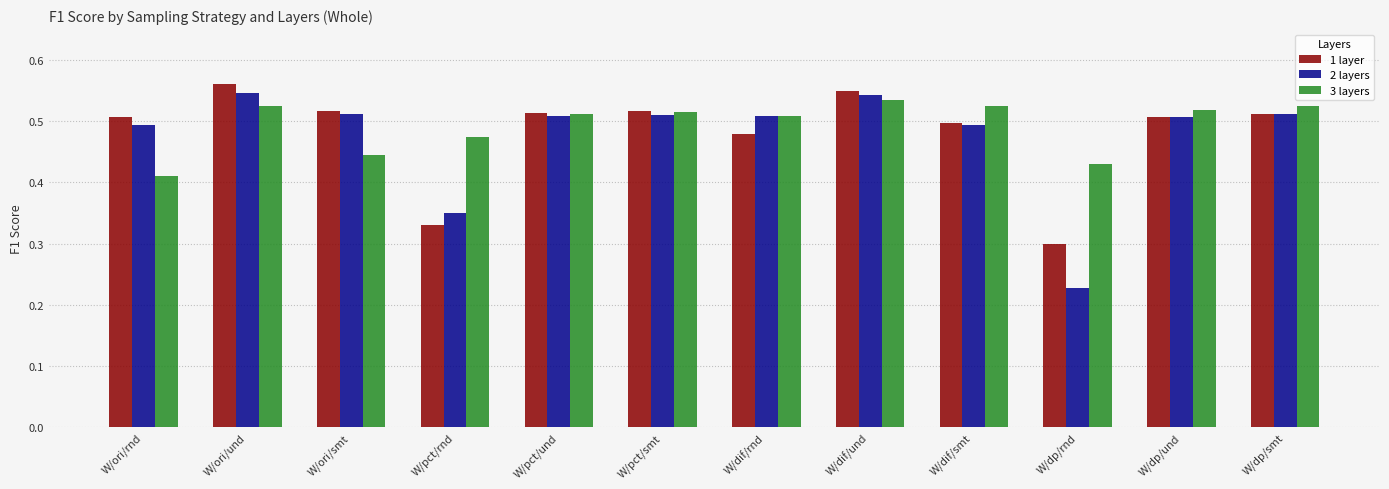

What position from the left is W/dp/smt?

12